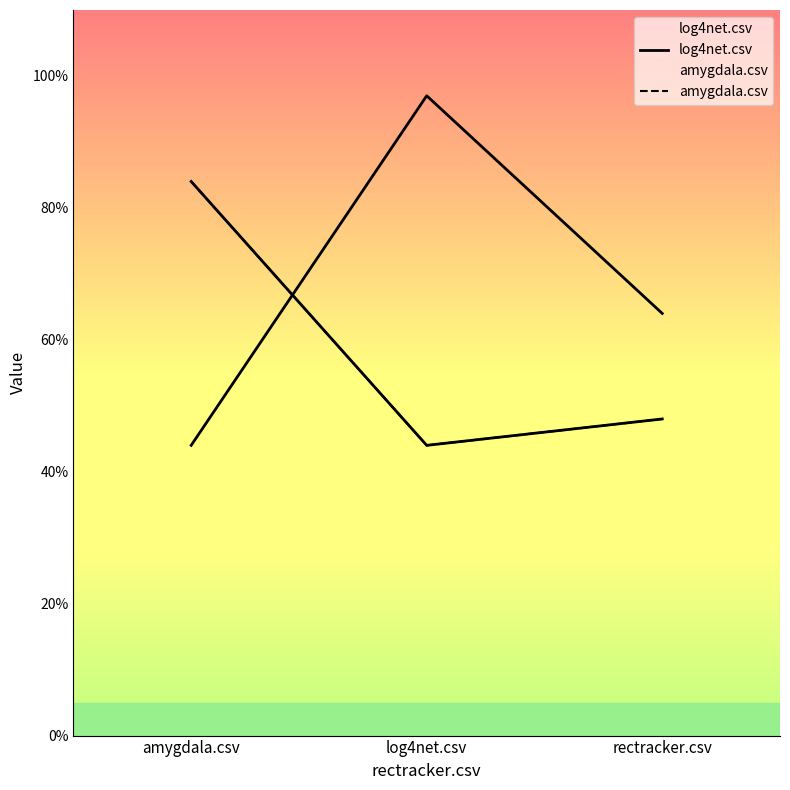

What is the label of the 2nd point from the left?

log4net.csv